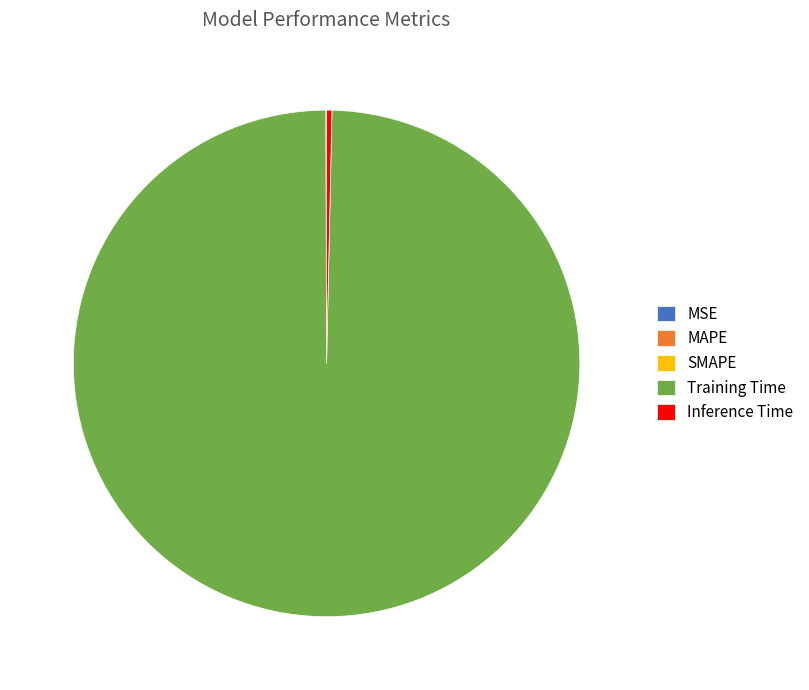

Does Training Time account for over 50% of the chart?

Yes